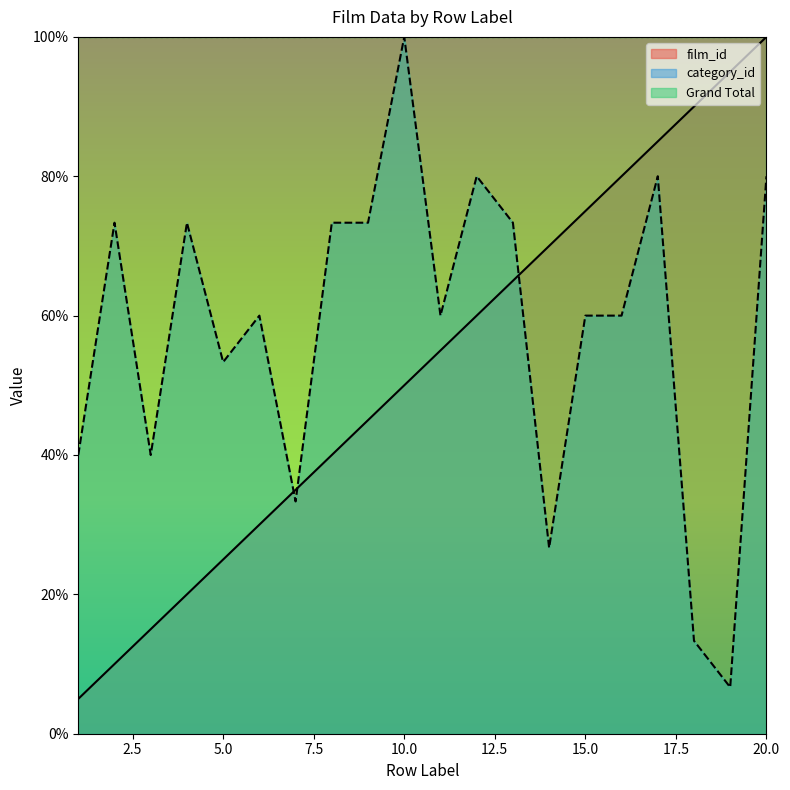

How many data points does each series have?

20